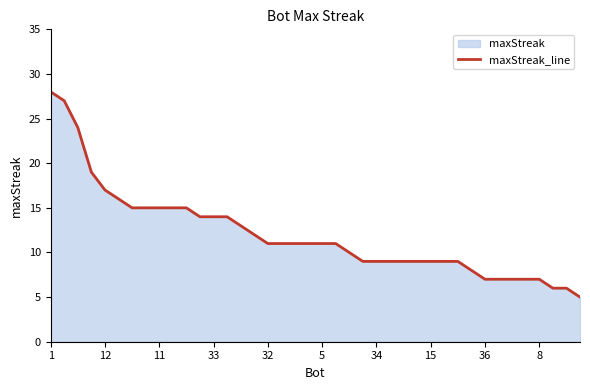

What is the value of the 8th point from the left?

15